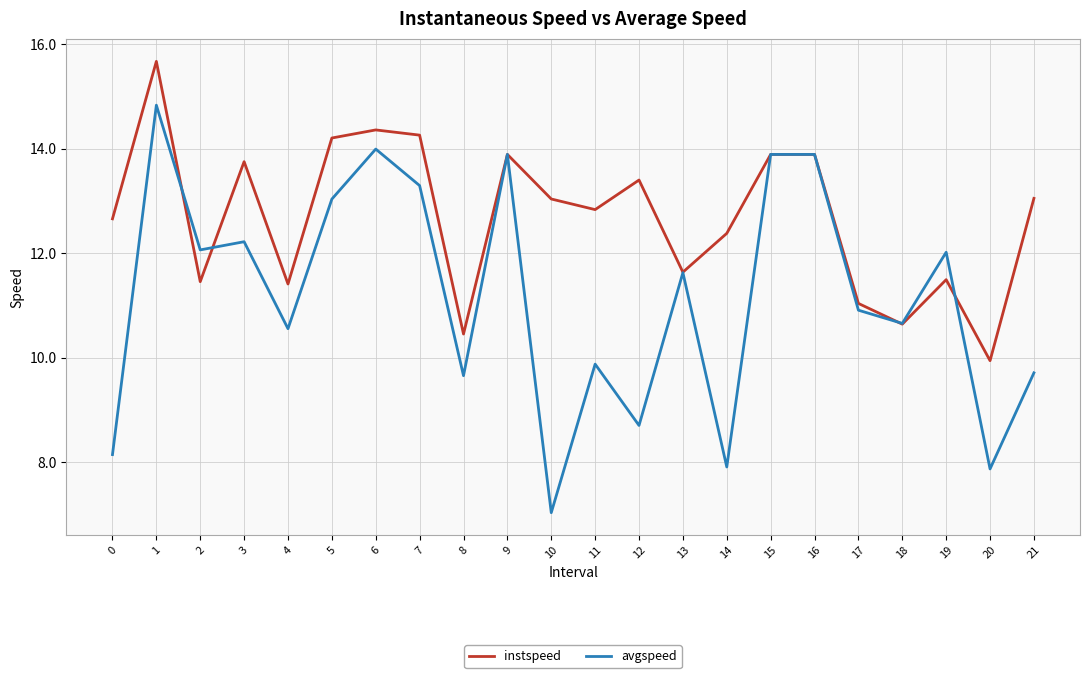

Between 2 and 11, which series saw the biggest shift?

avgspeed